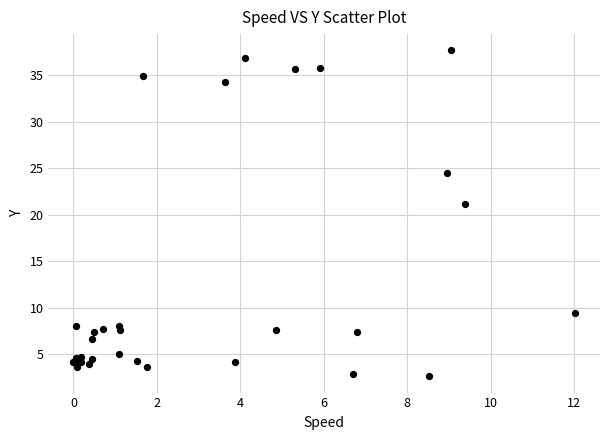

What Y value in the scatter plot is closest to 20?

21.2